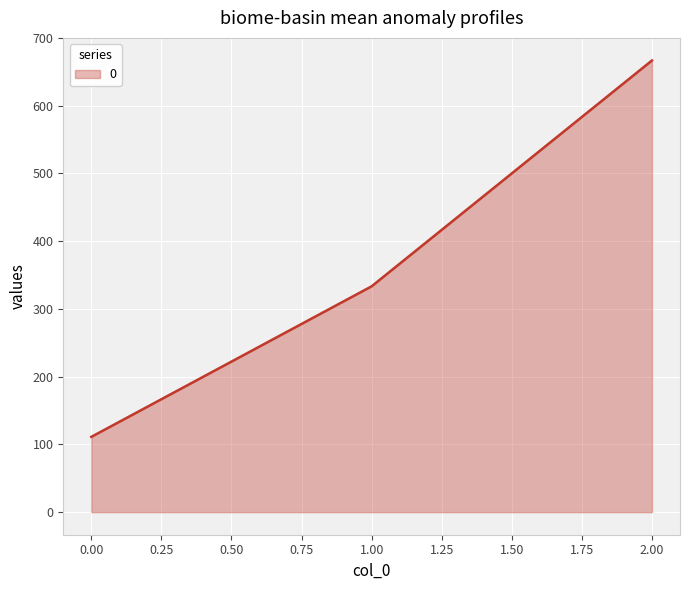

Which has a higher value, 0.00 or 2.00?

2.00